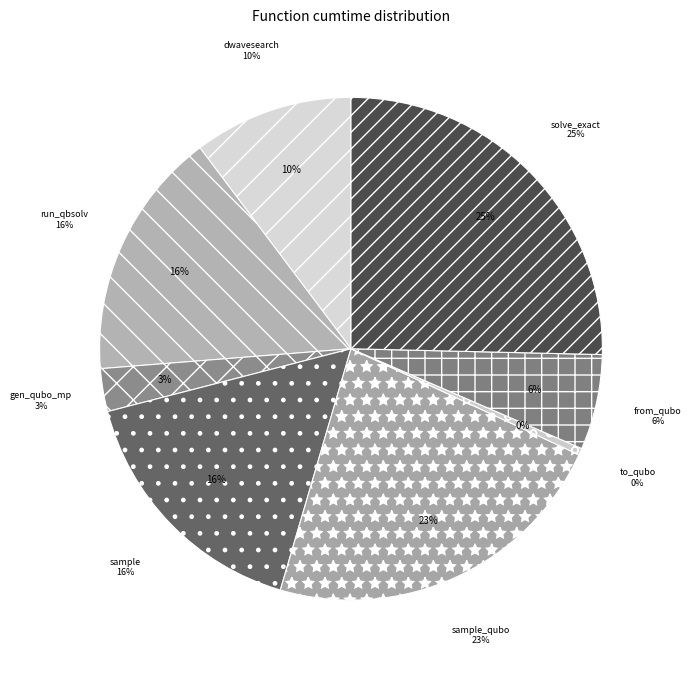

Is from_qubo the majority of the pie?

No